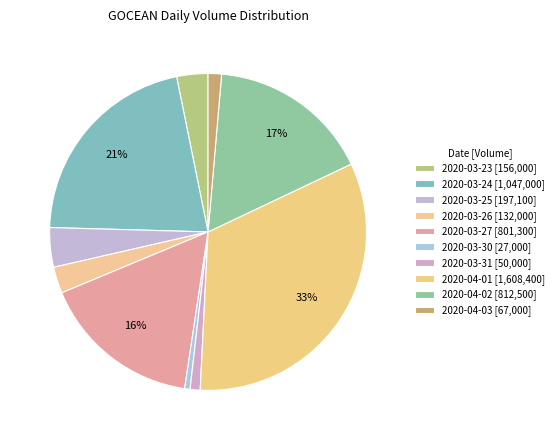

Which has a higher value, 2020-03-26 or 2020-03-30?

2020-03-26